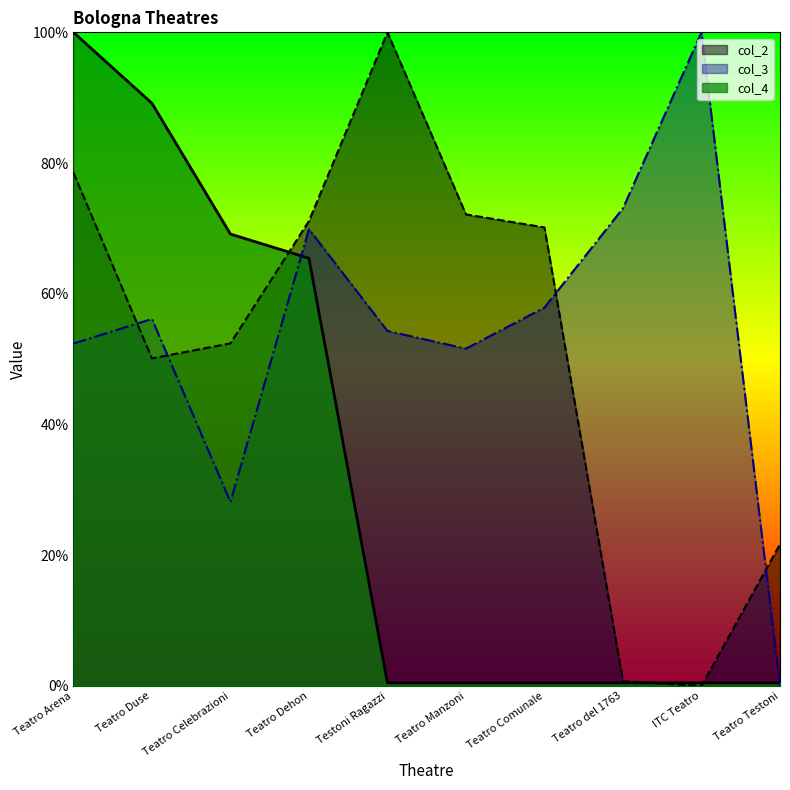

Does the chart display data point markers on the line(s)?

No